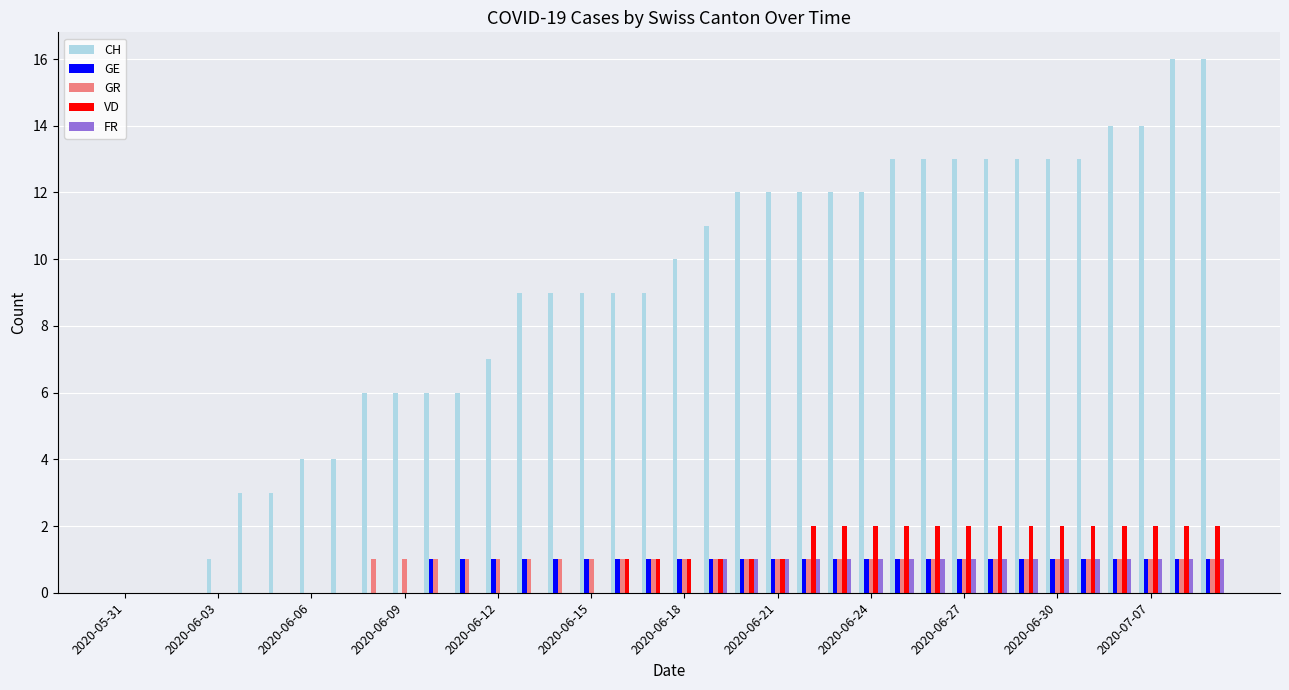

Count the number of categories in the chart.

36